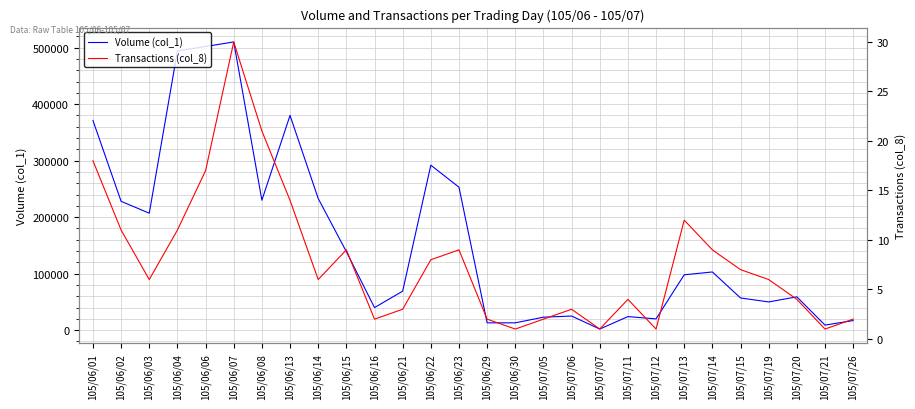

What is the highest value of the Transactions (col_8) series?

30